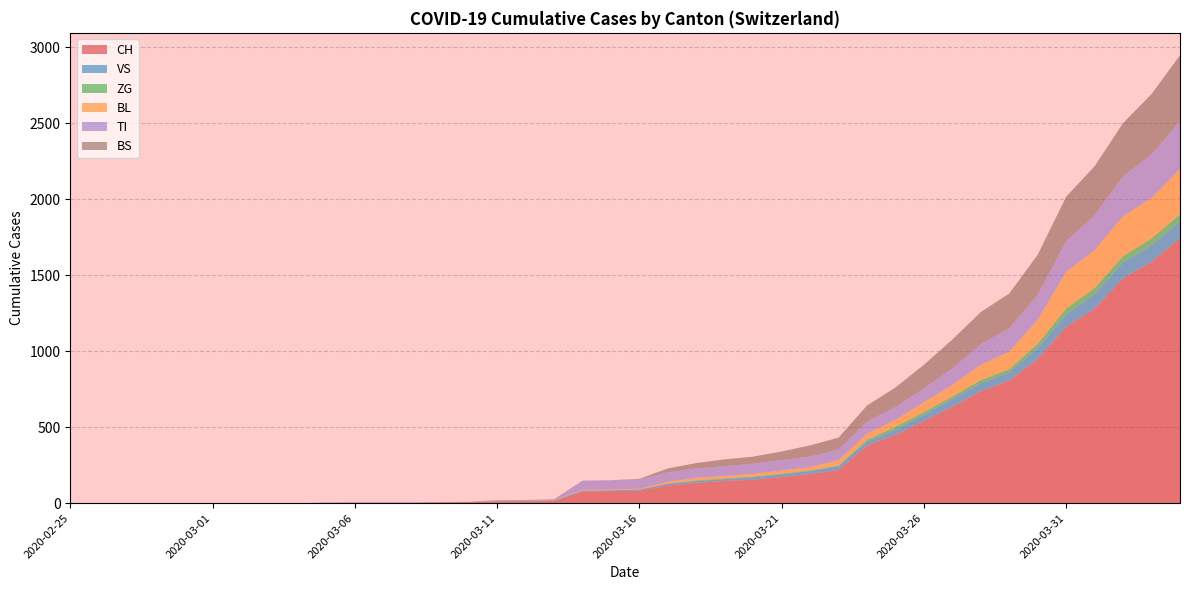

Reading left to right, transcribe all the data shown in this chart.

CH: 2020-02-25=0	2020-02-26=0	2020-02-27=0	2020-02-28=0	2020-02-29=0	2020-03-01=0	2020-03-02=0	2020-03-03=0	2020-03-04=0	2020-03-05=2	2020-03-06=3	2020-03-07=3	2020-03-08=3	2020-03-09=5	2020-03-10=6	2020-03-11=11	2020-03-12=12	2020-03-13=14	2020-03-14=76	2020-03-15=79	2020-03-16=82	2020-03-17=116	2020-03-18=134	2020-03-19=146	2020-03-20=155	2020-03-21=172	2020-03-22=192	2020-03-23=218	2020-03-24=380	2020-03-25=449	2020-03-26=540	2020-03-27=634	2020-03-28=736	2020-03-29=806	2020-03-30=948	2020-03-31=1160	2020-04-01=1279	2020-04-02=1480	2020-04-03=1588	2020-04-04=1742
VS: 2020-02-25=0	2020-02-26=0	2020-02-27=0	2020-02-28=0	2020-02-29=0	2020-03-01=0	2020-03-02=0	2020-03-03=0	2020-03-04=0	2020-03-05=2	2020-03-06=2	2020-03-07=2	2020-03-08=2	2020-03-09=2	2020-03-10=2	2020-03-11=3	2020-03-12=3	2020-03-13=5	2020-03-14=6	2020-03-15=6	2020-03-16=8	2020-03-17=11	2020-03-18=11	2020-03-19=12	2020-03-20=15	2020-03-21=17	2020-03-22=19	2020-03-23=24	2020-03-24=25	2020-03-25=35	2020-03-26=41	2020-03-27=50	2020-03-28=53	2020-03-29=54	2020-03-30=71	2020-03-31=81	2020-04-01=96	2020-04-02=104	2020-04-03=109	2020-04-04=112
ZG: 2020-02-25=0	2020-02-26=0	2020-02-27=0	2020-02-28=0	2020-02-29=0	2020-03-01=0	2020-03-02=0	2020-03-03=0	2020-03-04=0	2020-03-05=0	2020-03-06=0	2020-03-07=0	2020-03-08=0	2020-03-09=0	2020-03-10=0	2020-03-11=0	2020-03-12=0	2020-03-13=0	2020-03-14=0	2020-03-15=0	2020-03-16=0	2020-03-17=1	2020-03-18=5	2020-03-19=5	2020-03-20=5	2020-03-21=5	2020-03-22=5	2020-03-23=5	2020-03-24=12	2020-03-25=18	2020-03-26=18	2020-03-27=18	2020-03-28=21	2020-03-29=21	2020-03-30=29	2020-03-31=39	2020-04-01=40	2020-04-02=41	2020-04-03=44	2020-04-04=46
BL: 2020-02-25=0	2020-02-26=0	2020-02-27=0	2020-02-28=0	2020-02-29=0	2020-03-01=0	2020-03-02=0	2020-03-03=0	2020-03-04=0	2020-03-05=0	2020-03-06=0	2020-03-07=0	2020-03-08=0	2020-03-09=1	2020-03-10=2	2020-03-11=2	2020-03-12=2	2020-03-13=2	2020-03-14=5	2020-03-15=5	2020-03-16=5	2020-03-17=13	2020-03-18=16	2020-03-19=16	2020-03-20=18	2020-03-21=21	2020-03-22=21	2020-03-23=35	2020-03-24=40	2020-03-25=46	2020-03-26=65	2020-03-27=76	2020-03-28=100	2020-03-29=115	2020-03-30=158	2020-03-31=242	2020-04-01=249	2020-04-02=262	2020-04-03=266	2020-04-04=298
TI: 2020-02-25=0	2020-02-26=0	2020-02-27=0	2020-02-28=0	2020-02-29=0	2020-03-01=0	2020-03-02=0	2020-03-03=0	2020-03-04=0	2020-03-05=0	2020-03-06=0	2020-03-07=0	2020-03-08=0	2020-03-09=0	2020-03-10=0	2020-03-11=0	2020-03-12=0	2020-03-13=0	2020-03-14=61	2020-03-15=61	2020-03-16=61	2020-03-17=62	2020-03-18=62	2020-03-19=65	2020-03-20=67	2020-03-21=68	2020-03-22=70	2020-03-23=71	2020-03-24=80	2020-03-25=85	2020-03-26=91	2020-03-27=107	2020-03-28=136	2020-03-29=155	2020-03-30=165	2020-03-31=202	2020-04-01=229	2020-04-02=263	2020-04-03=287	2020-04-04=314
BS: 2020-02-25=0	2020-02-26=0	2020-02-27=0	2020-02-28=0	2020-02-29=0	2020-03-01=0	2020-03-02=0	2020-03-03=0	2020-03-04=0	2020-03-05=0	2020-03-06=0	2020-03-07=0	2020-03-08=0	2020-03-09=0	2020-03-10=0	2020-03-11=4	2020-03-12=4	2020-03-13=4	2020-03-14=0	2020-03-15=0	2020-03-16=4	2020-03-17=25	2020-03-18=36	2020-03-19=44	2020-03-20=46	2020-03-21=57	2020-03-22=73	2020-03-23=78	2020-03-24=105	2020-03-25=128	2020-03-26=155	2020-03-27=191	2020-03-28=211	2020-03-29=228	2020-03-30=263	2020-03-31=292	2020-04-01=323	2020-04-02=350	2020-04-03=397	2020-04-04=434